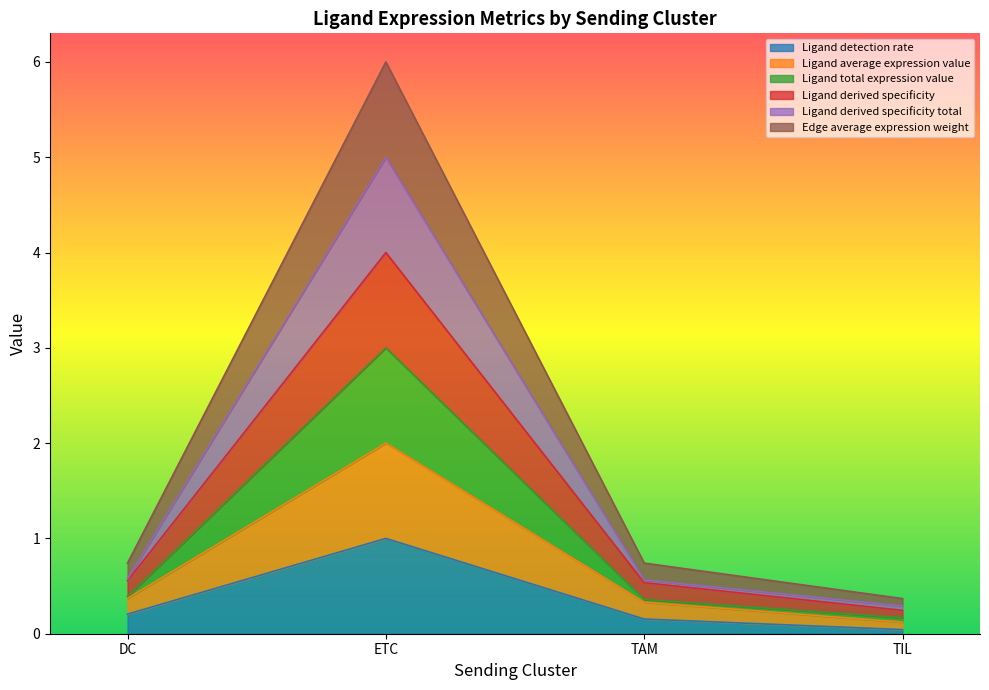

True or false: Ligand derived specificity has more than 2 interior local peaks.

False